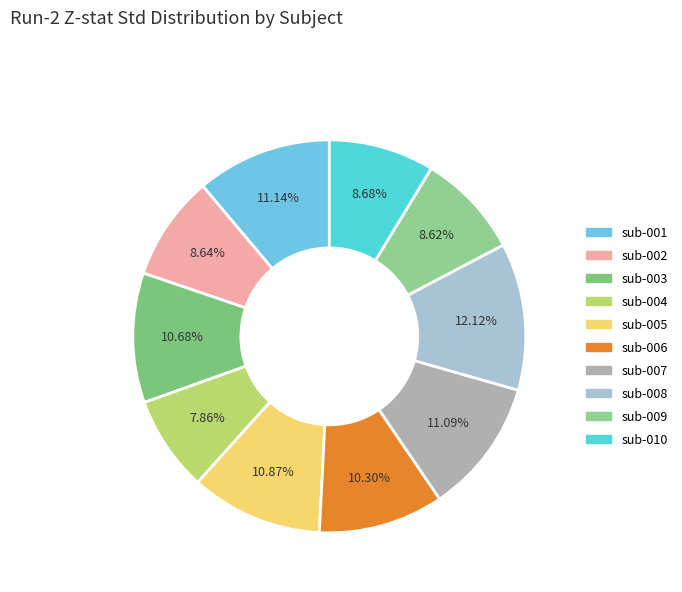

How many slices are in this pie chart?

10